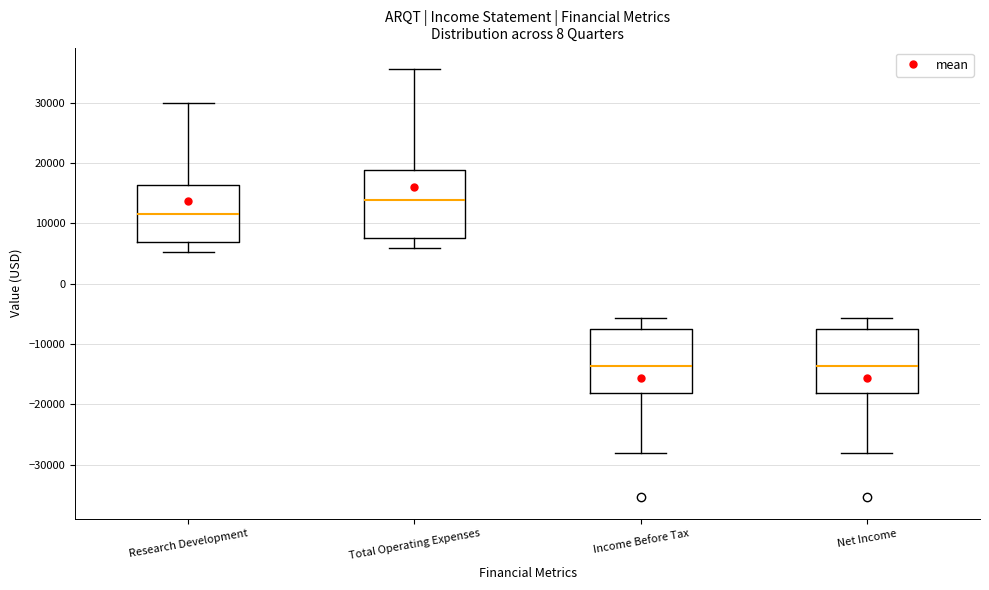

Where does the upper whisker of the box for Total Operating Expenses end on the y-axis? The values are not printed on the chart, so give them approximately, as read against the axis.

36000